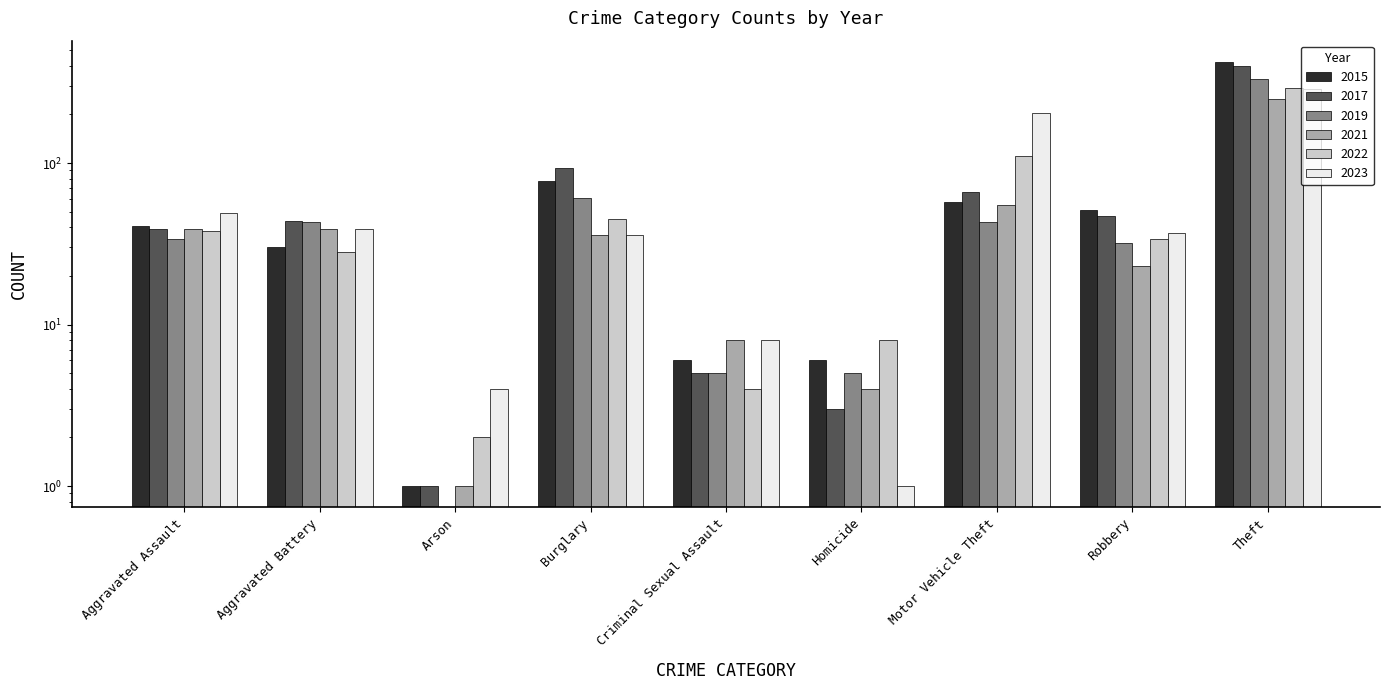

Count the number of data series in this chart.

6